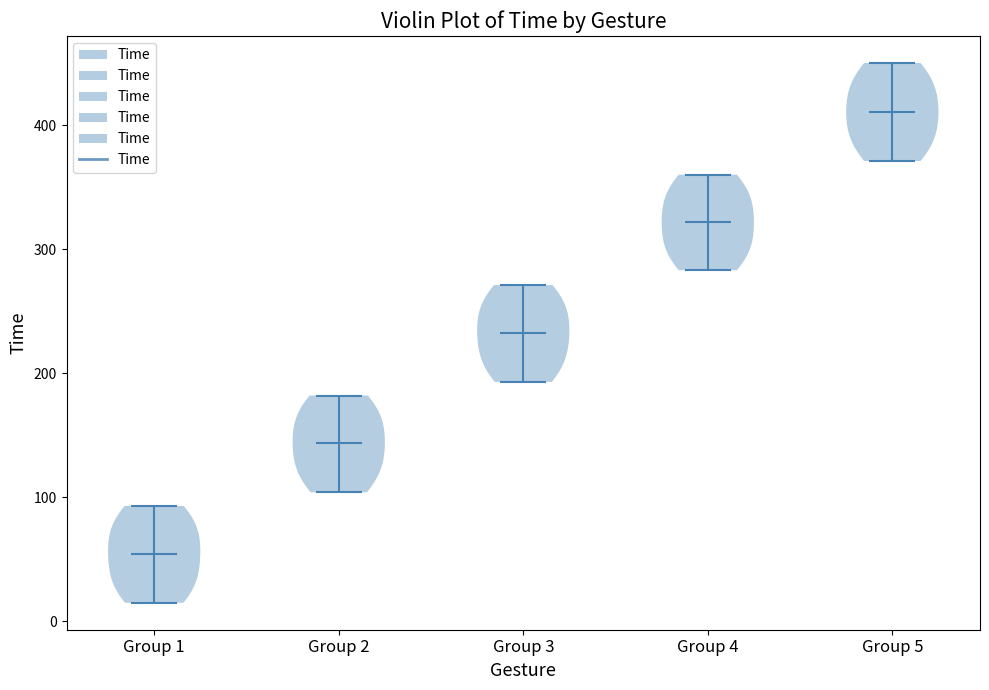

Reading left to right, read every violin against the y-axis: where its median line is, and the lowest and highest points it reaches. The values are not printed on the chart, so give them approximately, as read against the axis.

Group 1: median line 50, lowest point 20, highest point 90
Group 2: median line 140, lowest point 100, highest point 180
Group 3: median line 230, lowest point 190, highest point 270
Group 4: median line 320, lowest point 280, highest point 360
Group 5: median line 410, lowest point 370, highest point 450